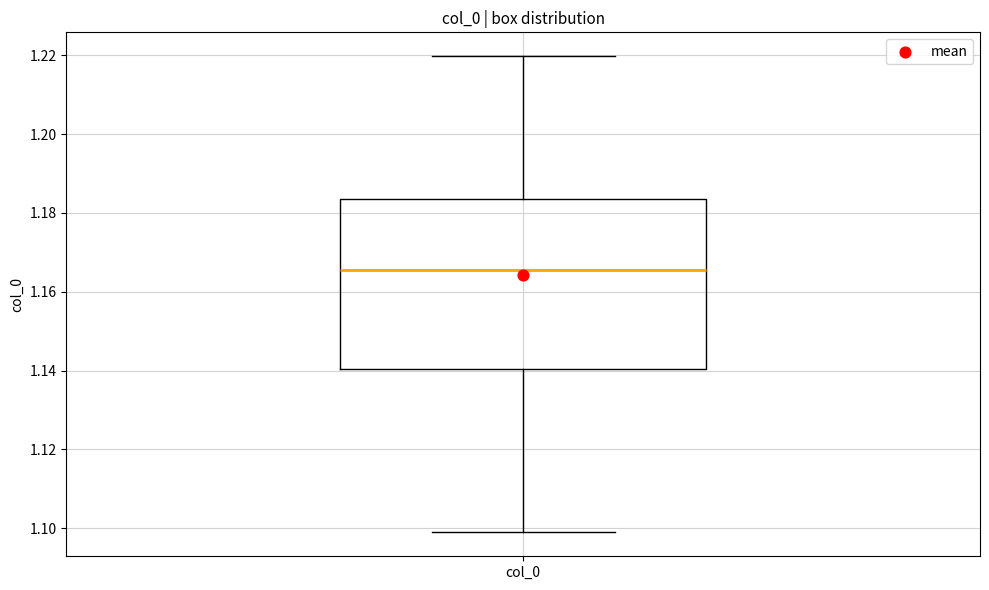

Where does the median line of the box for col_0 sit on the y-axis? The values are not printed on the chart, so give them approximately, as read against the axis.

1.166